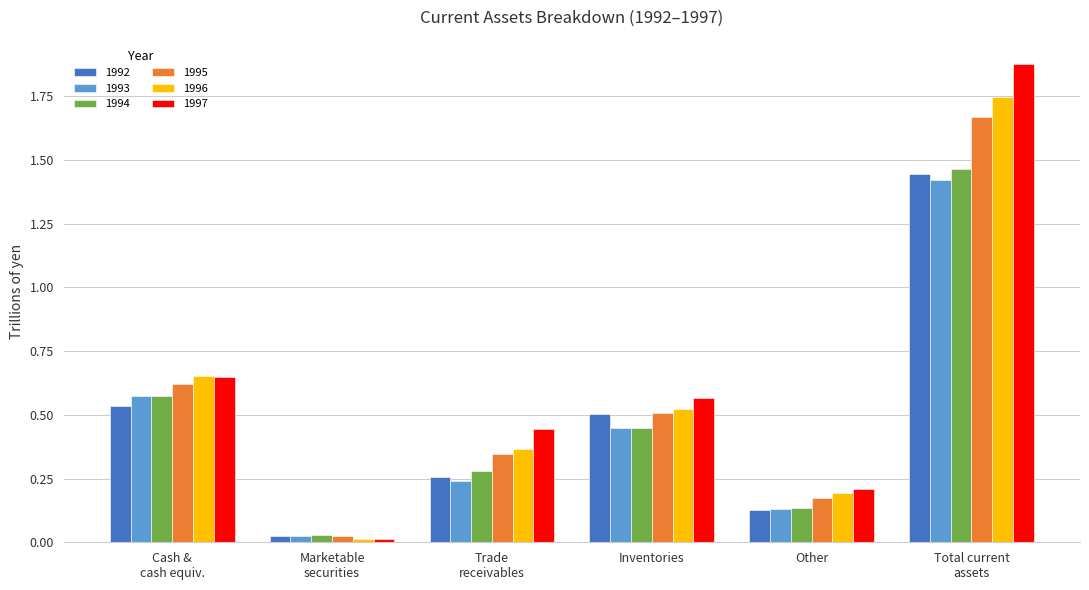

Which series has the widest spread of values?

1997